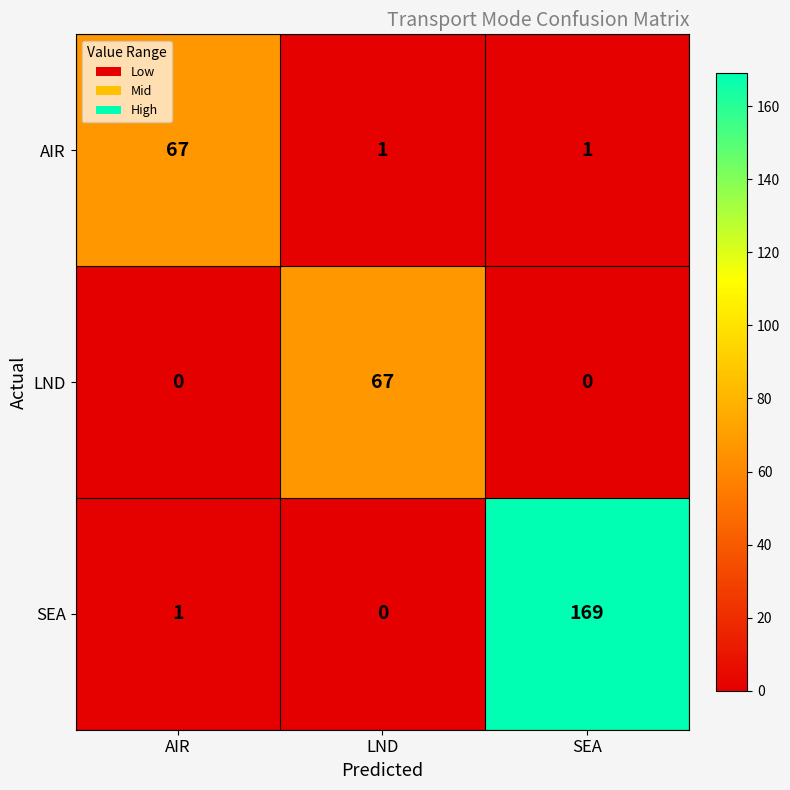

Is it true that SEA equals 265 at SEA?

False